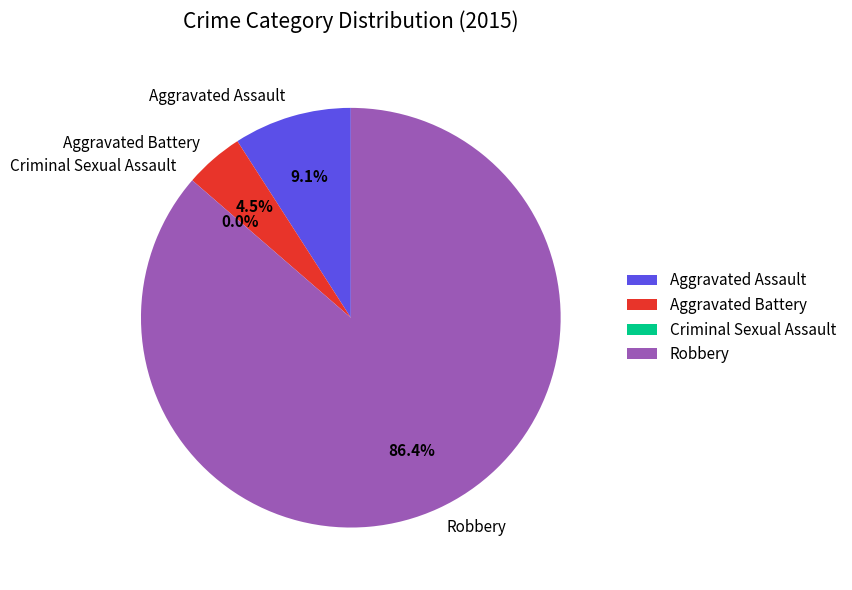

True or false: Aggravated Battery accounts for 5% of the total.

True